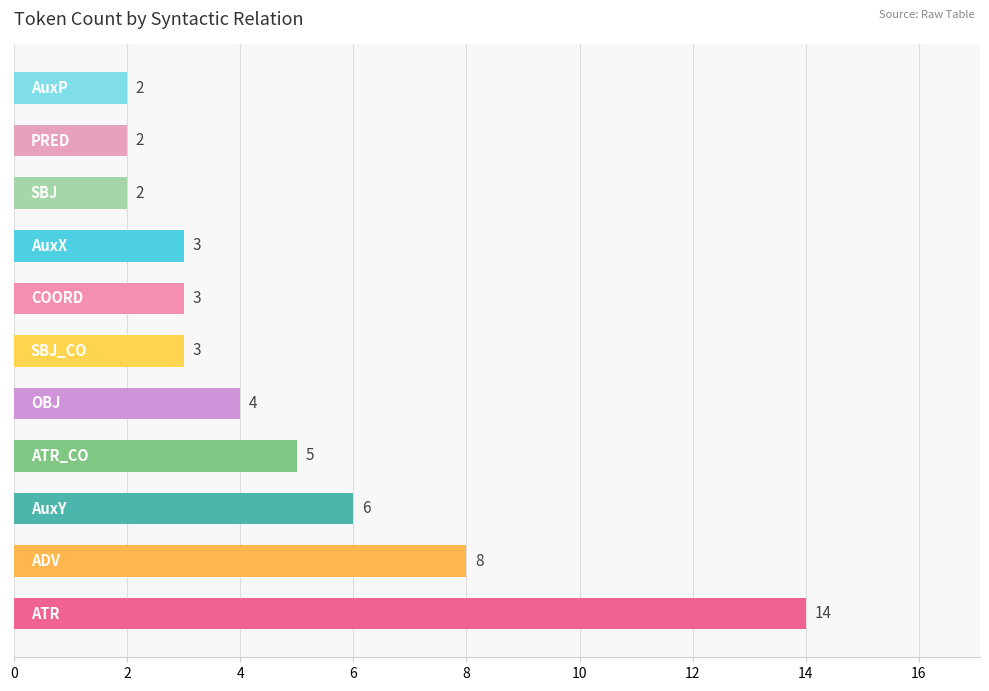

What is the difference between the maximum and second lowest values?

12